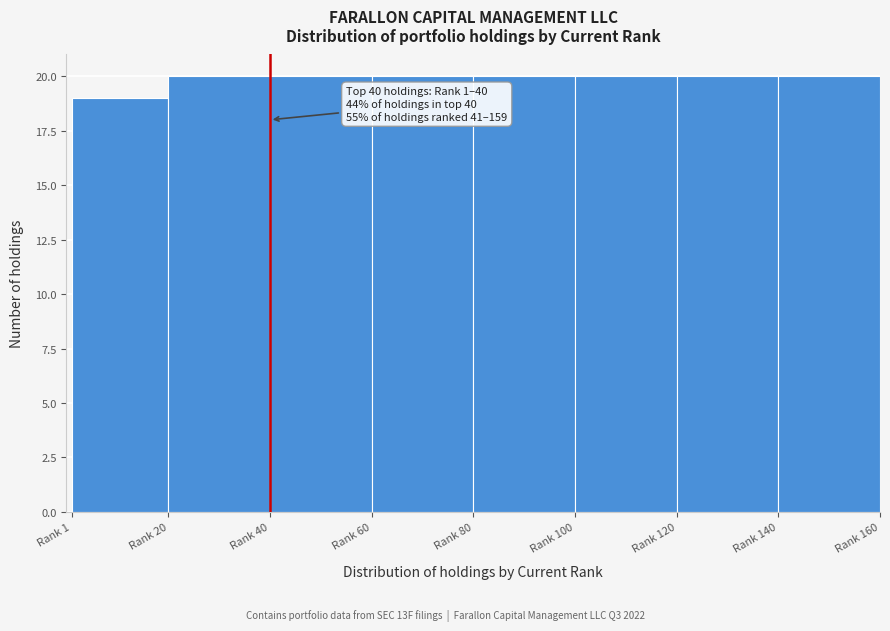

Reading left to right, what are all the values shown in this chart?

19	20	20	20	20	20	20	20